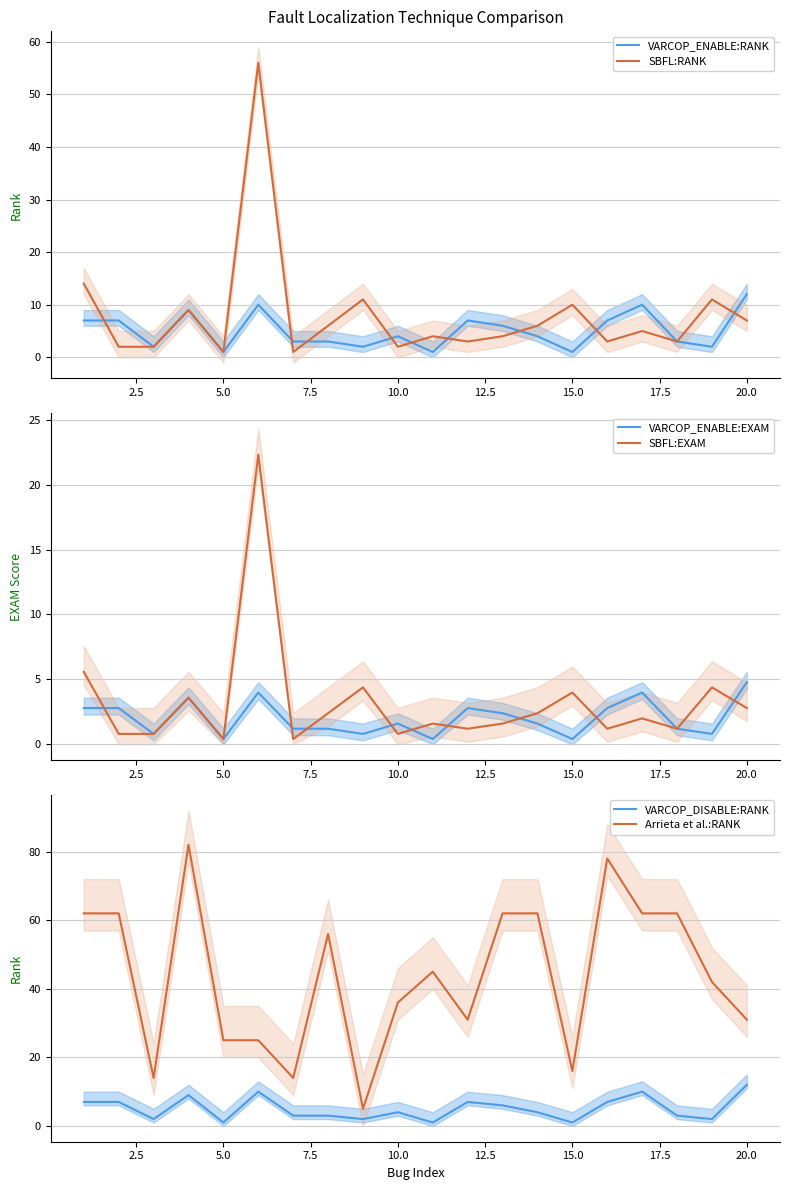

What is the minimum value for VARCOP_DISABLE:RANK?

1